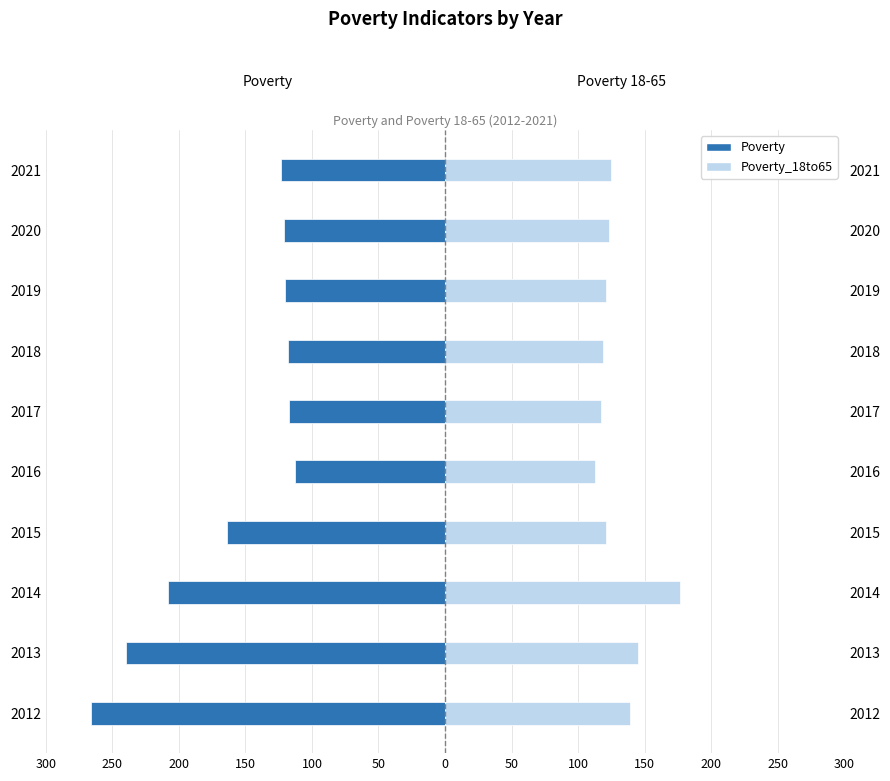

Reading left to right, list all the values displayed in this chart.

Poverty: -266	-240	-208	-164	-113	-117	-118	-120	-121	-123
Poverty_18to65: 139	145	177	121	113	117	119	121	123	125